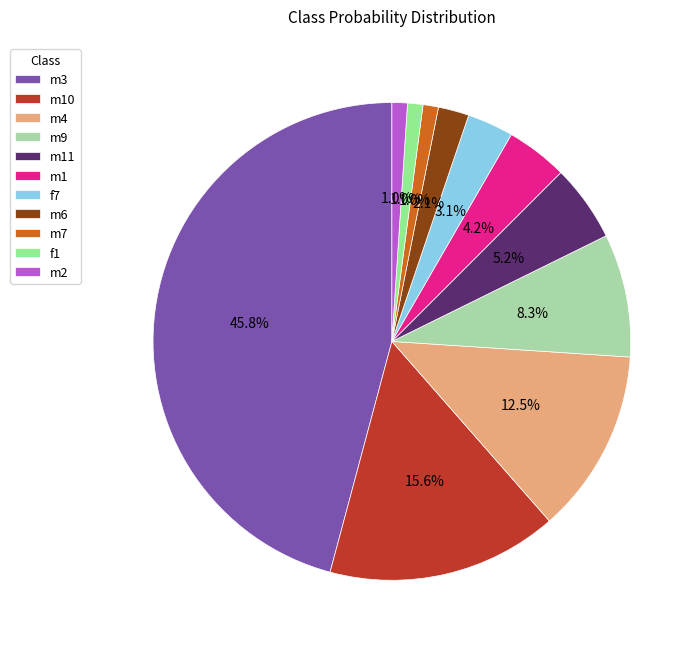

What is the largest slice in the pie chart?

m3